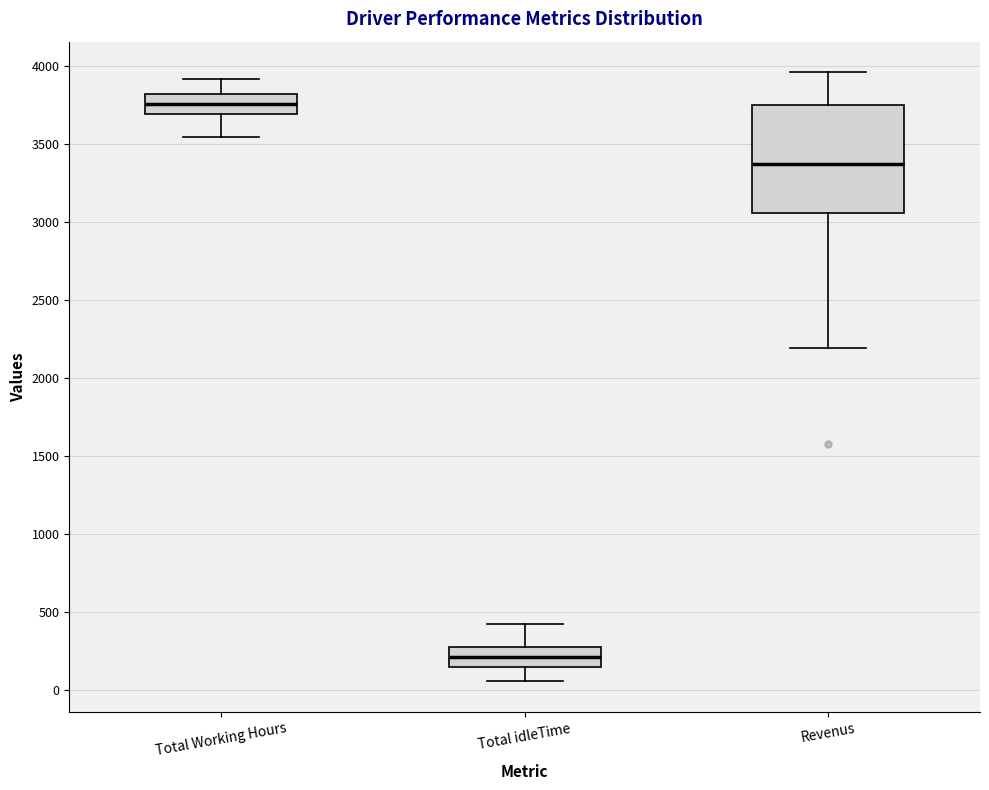

Reading left to right, read every box against the y-axis: the position of its median line, the range the box covers, and the ends of its whiskers. The values are not printed on the chart, so give them approximately, as read against the axis.

Total Working Hours: median 3750, box 3700 to 3800, whiskers 3550 to 3900
Total idleTime: median 200, box 150 to 300, whiskers 50 to 400
Revenus: median 3350, box 3050 to 3750, whiskers 2200 to 3950